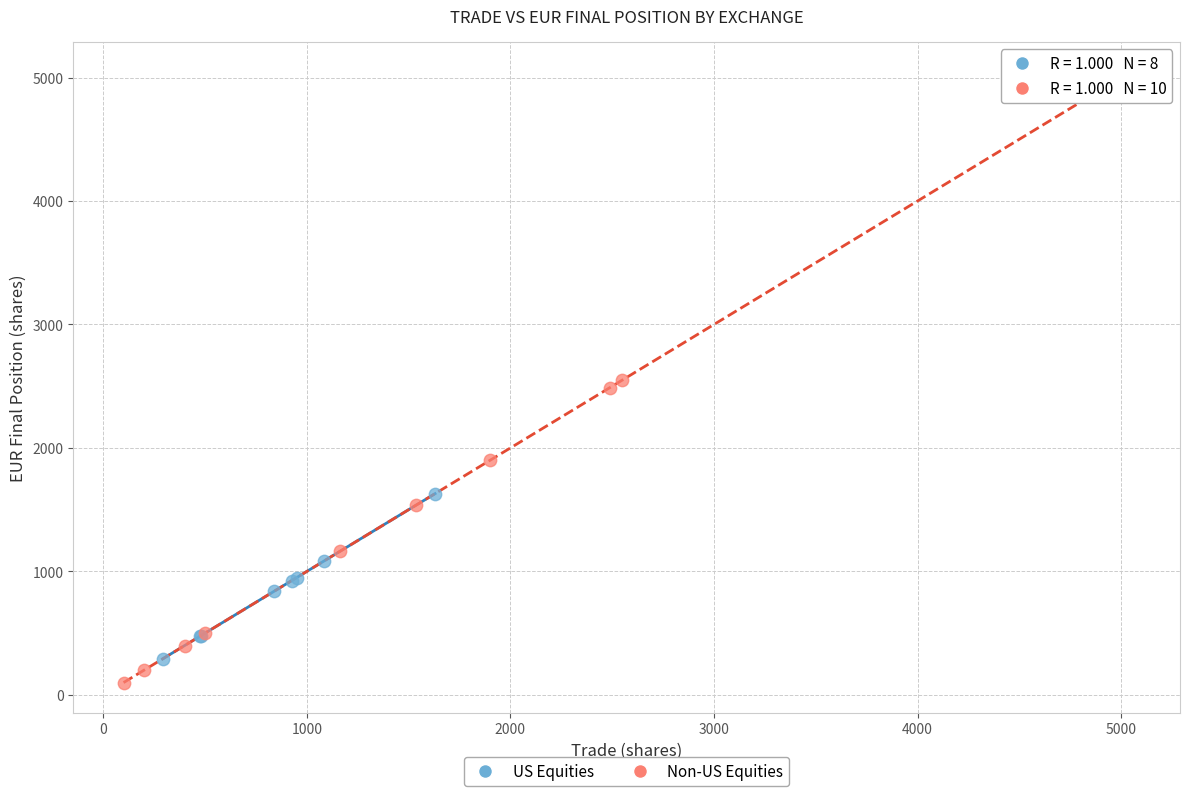

What are all the series names shown in the legend?

US Equities, Non-US Equities